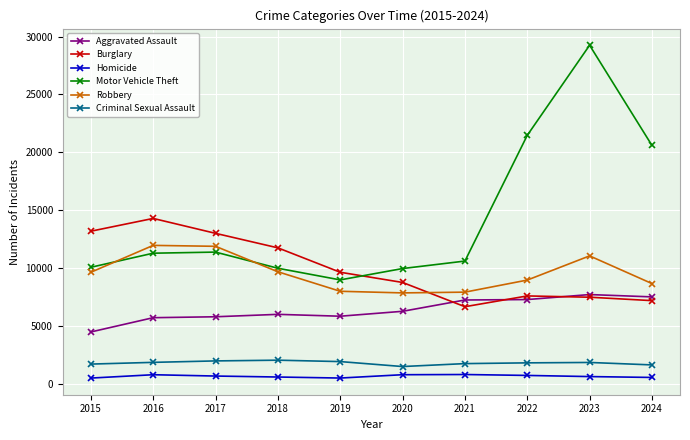

How many interior local peaks does the Motor Vehicle Theft series have?

2